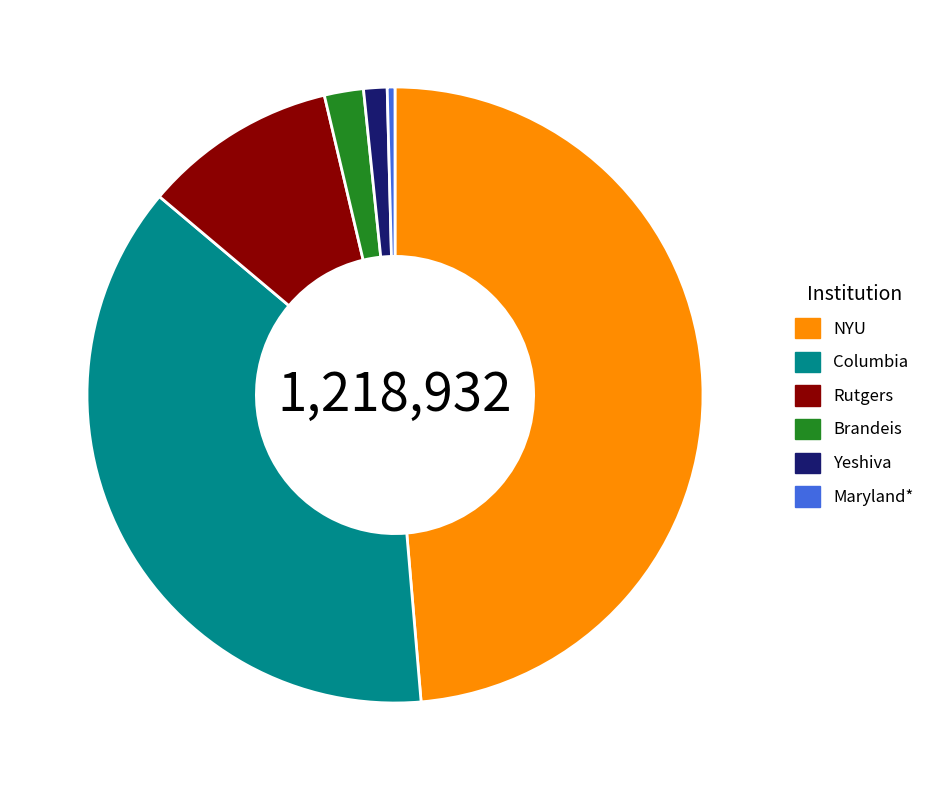

Between Columbia and Brandeis, which is larger?

Columbia